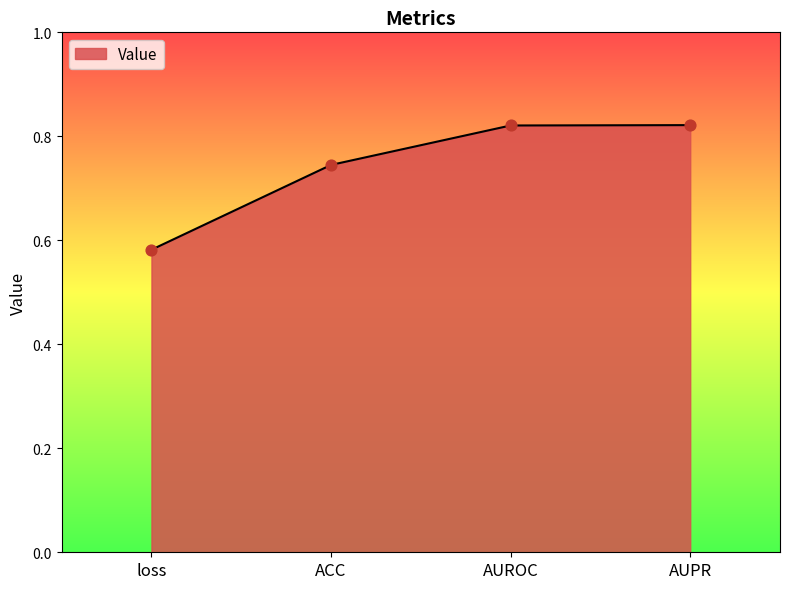

What is the change in value from loss to AUPR?

+0.2